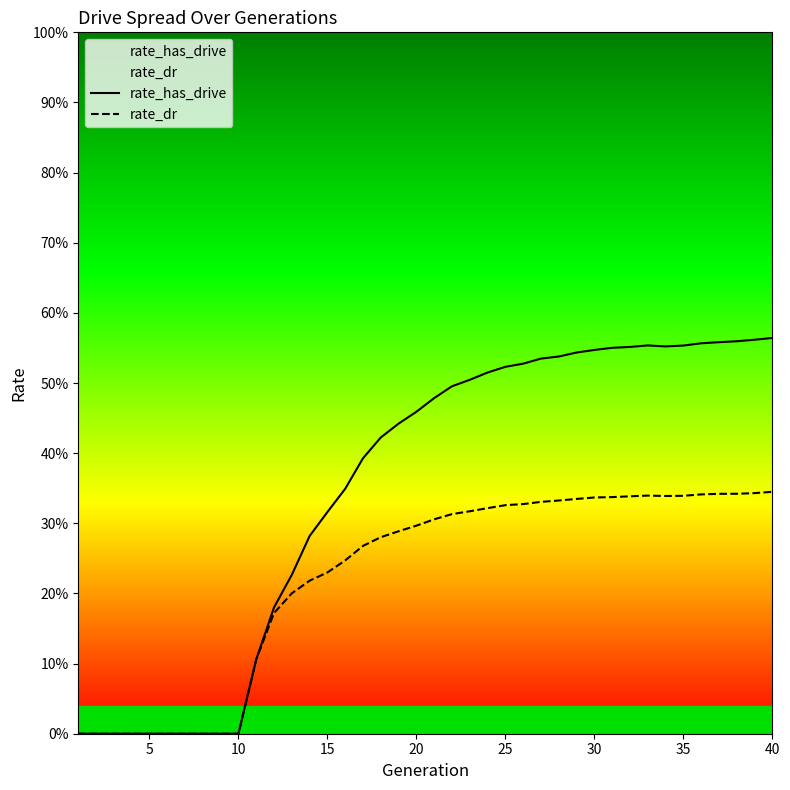

Is the value of rate_has_drive at 23 greater than the value of rate_dr at 24?

Yes